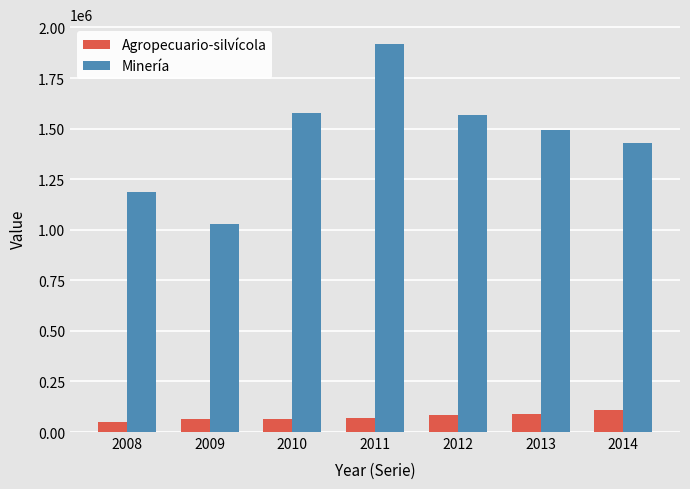

Are the bars horizontal?

No